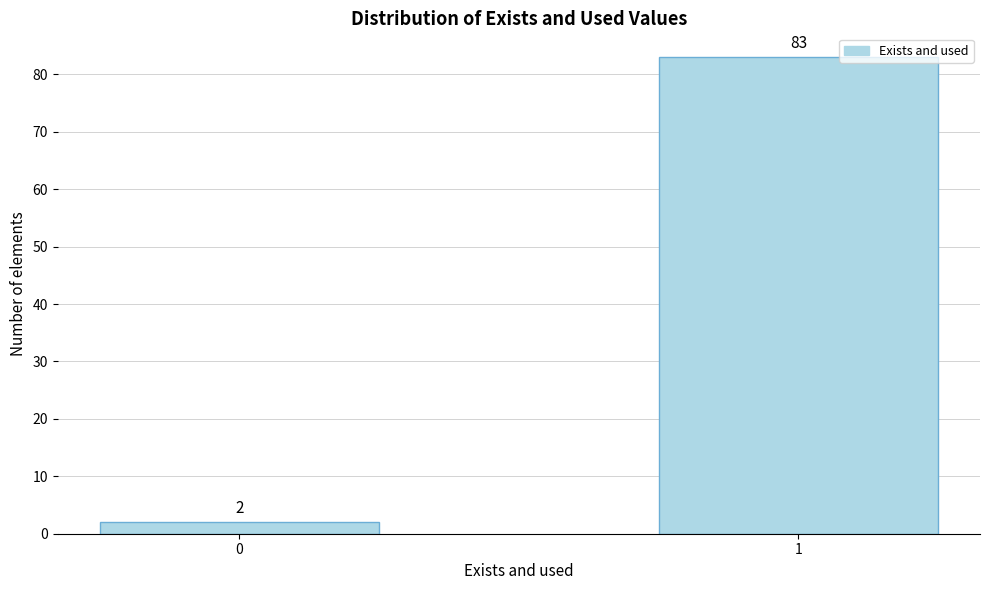

Reading left to right, transcribe all the data shown in this chart.

2	83